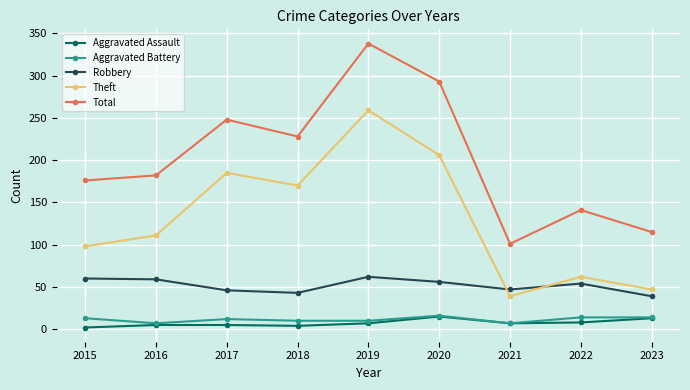

At which category does Theft reach its first local peak?

2017